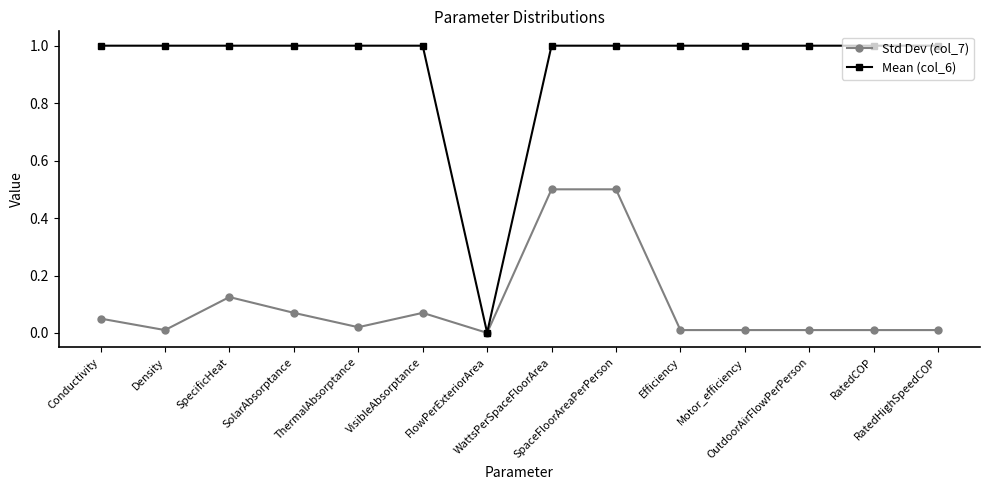

What is the label of the 12th point from the right?

SpecificHeat